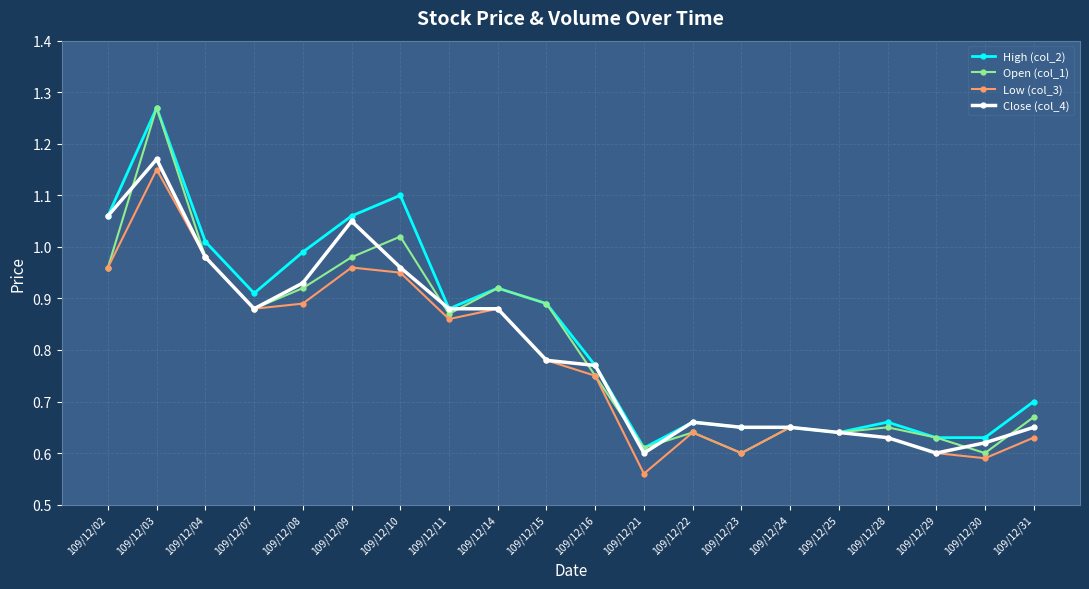

At how many categories does at least one series exceed 1?

5